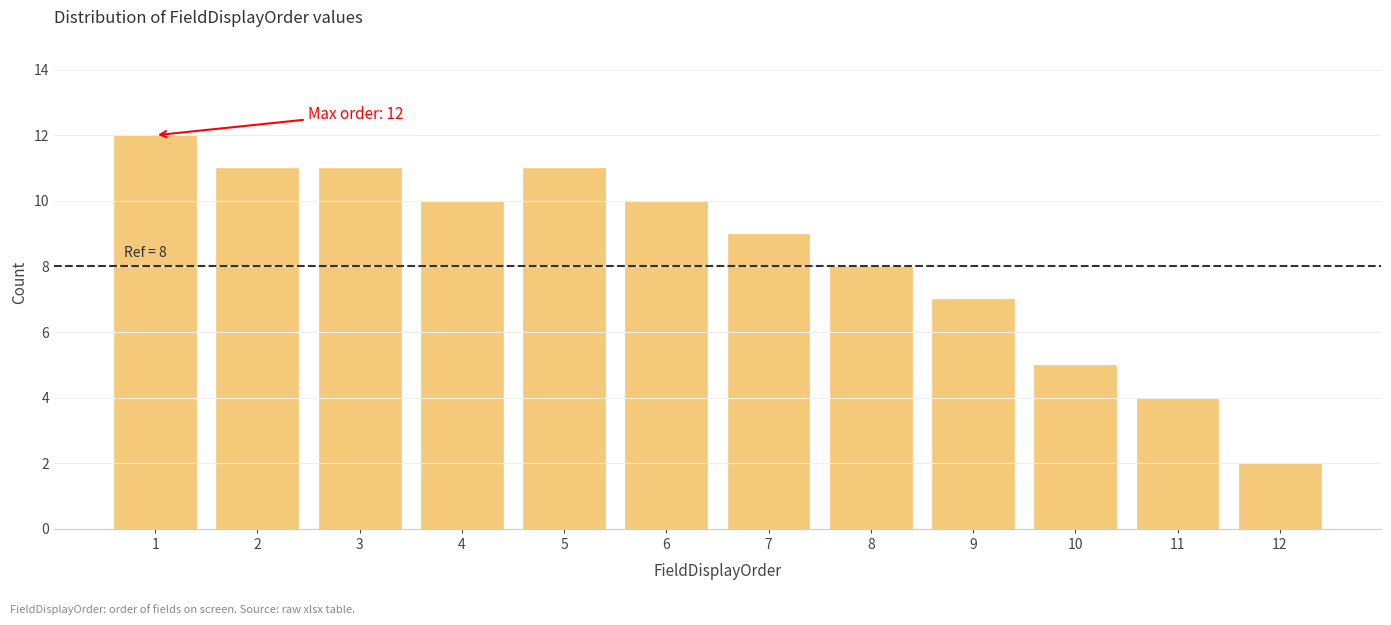

Reading left to right, list all the values displayed in this chart.

12	11	11	10	11	10	9	8	7	5	4	2